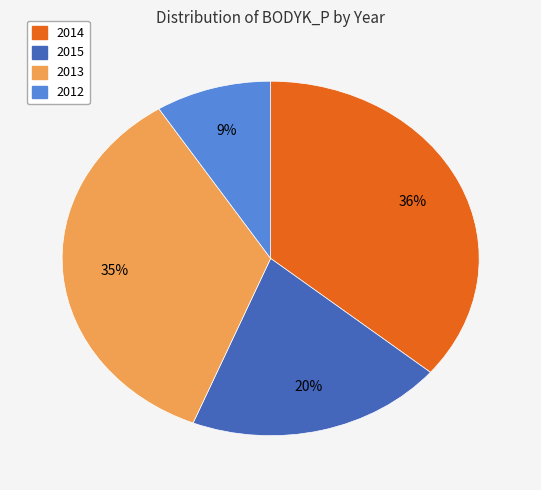

To the nearest percent, what is the average slice percentage?

25%